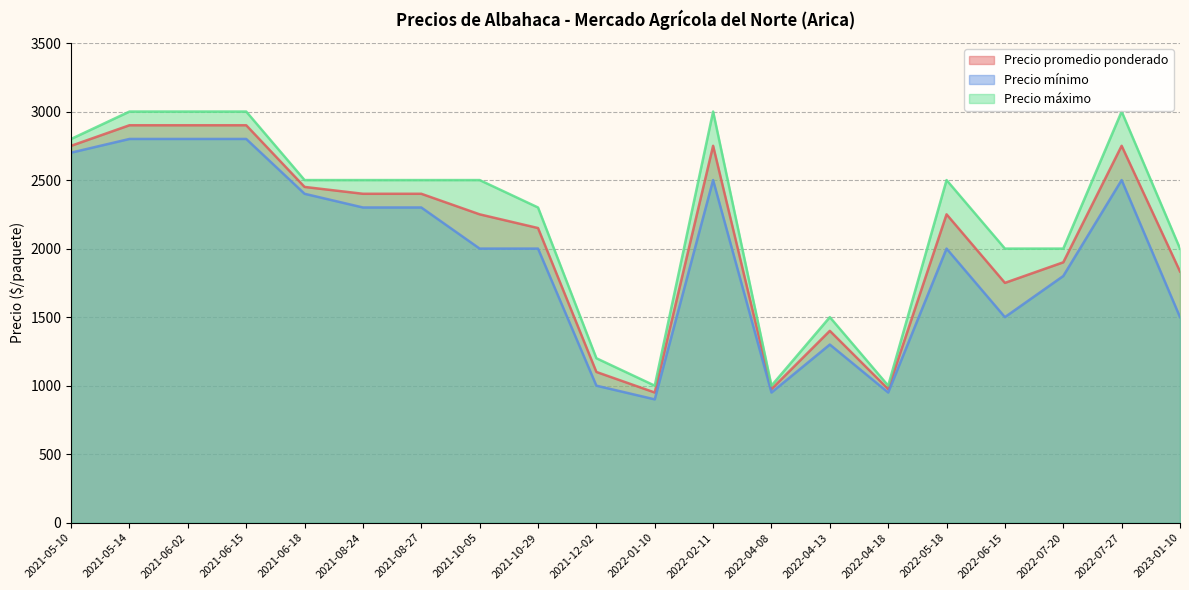

What are all the series names shown in the legend?

Precio promedio ponderado, Precio mínimo, Precio máximo